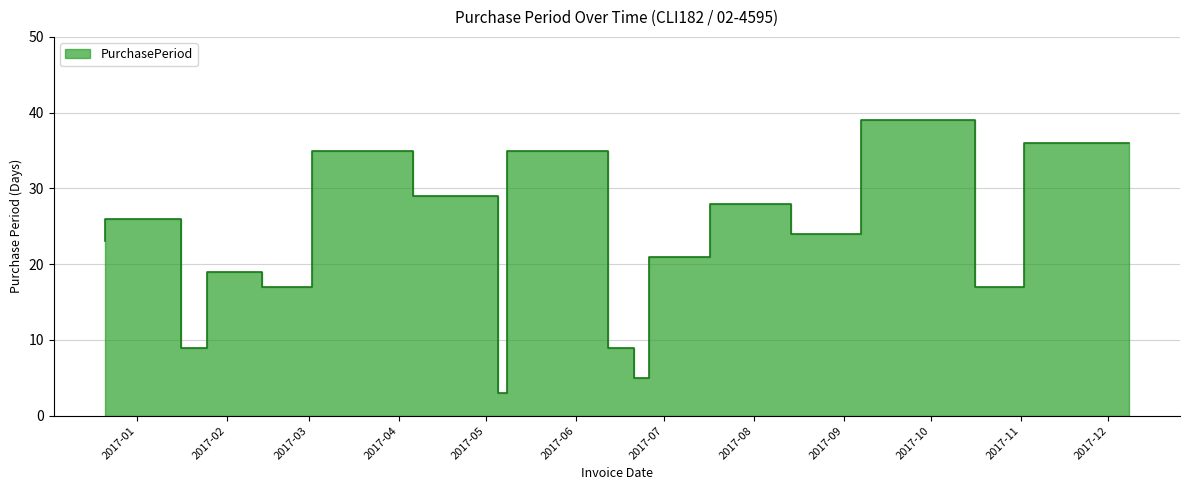

Is it true that the value at 2016-12-21 is 23?

True